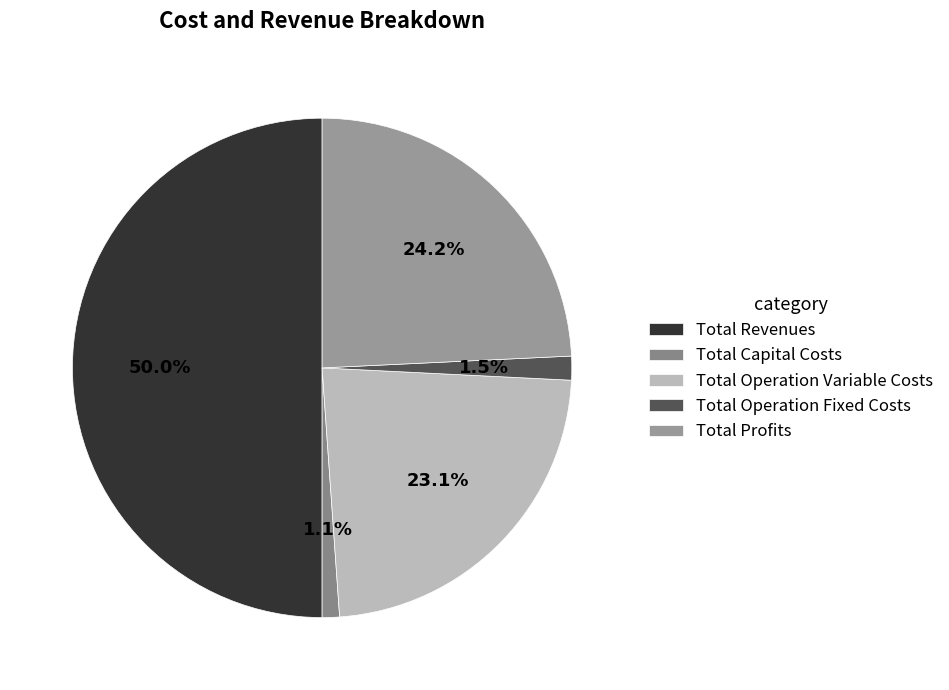

How many slices are in this pie chart?

5